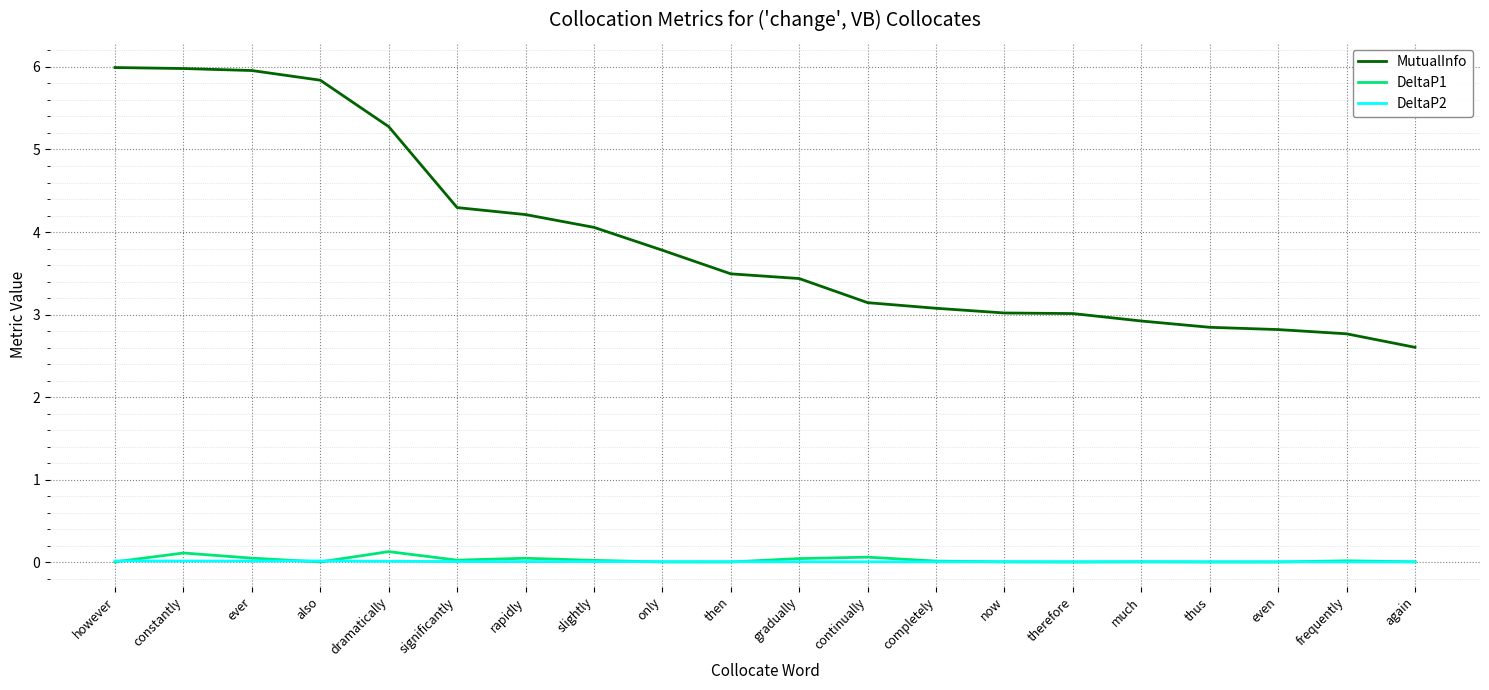

What is the minimum value for MutualInfo?

2.6